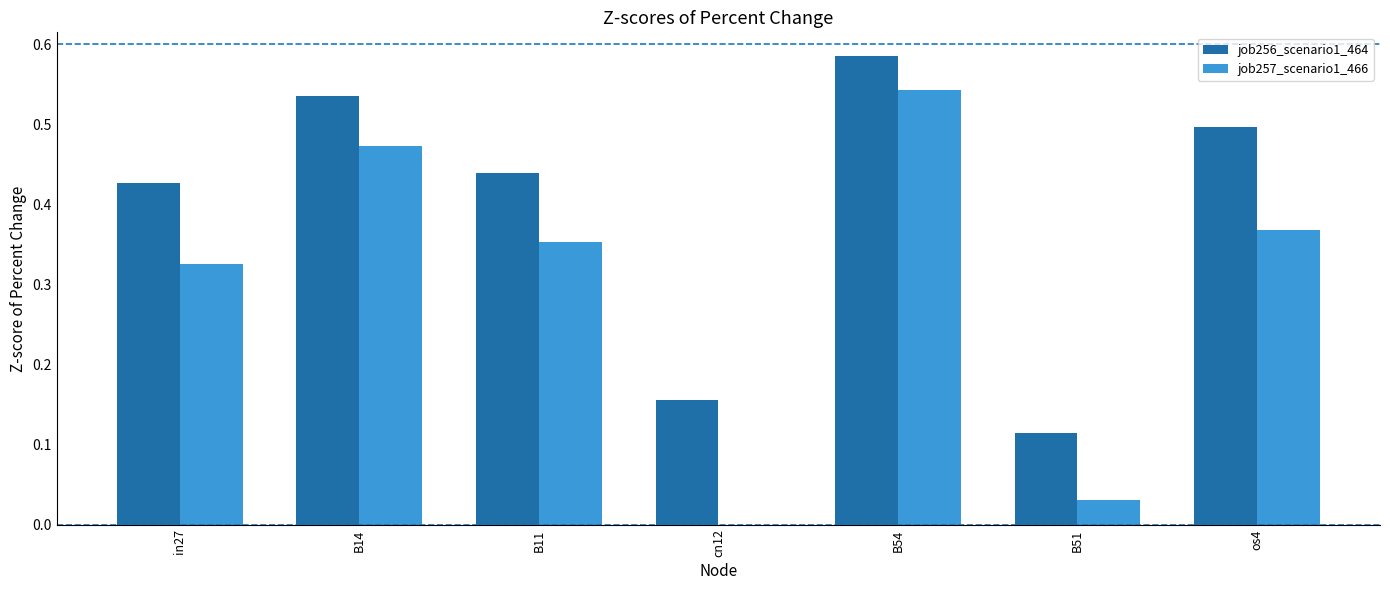

The value of job256_scenario1_464 at os4 is 0.3. True or false?

False